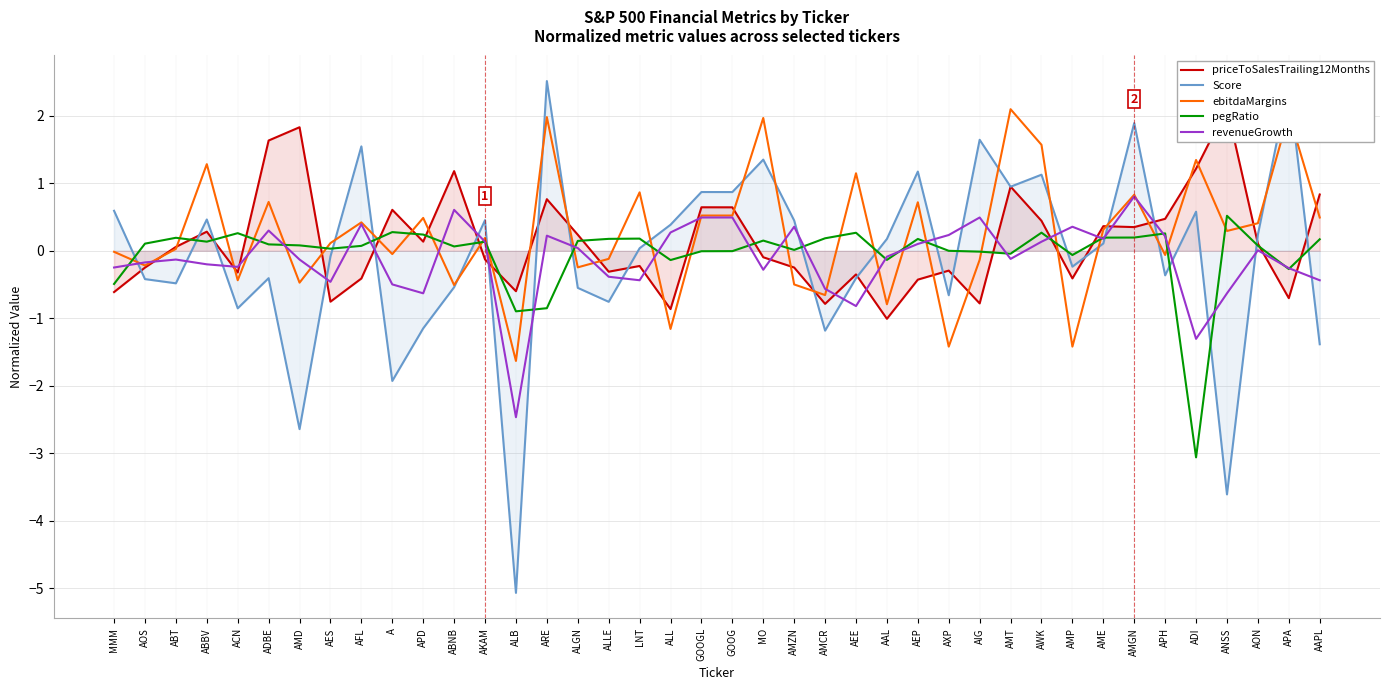

How many data points in pegRatio are less than 0?

13